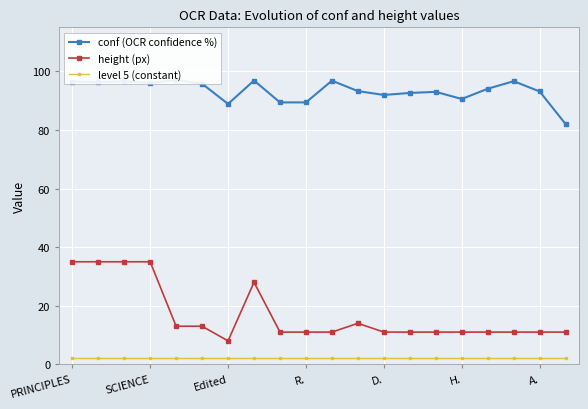

True or false: height (px) has a value of 11 at H..

True